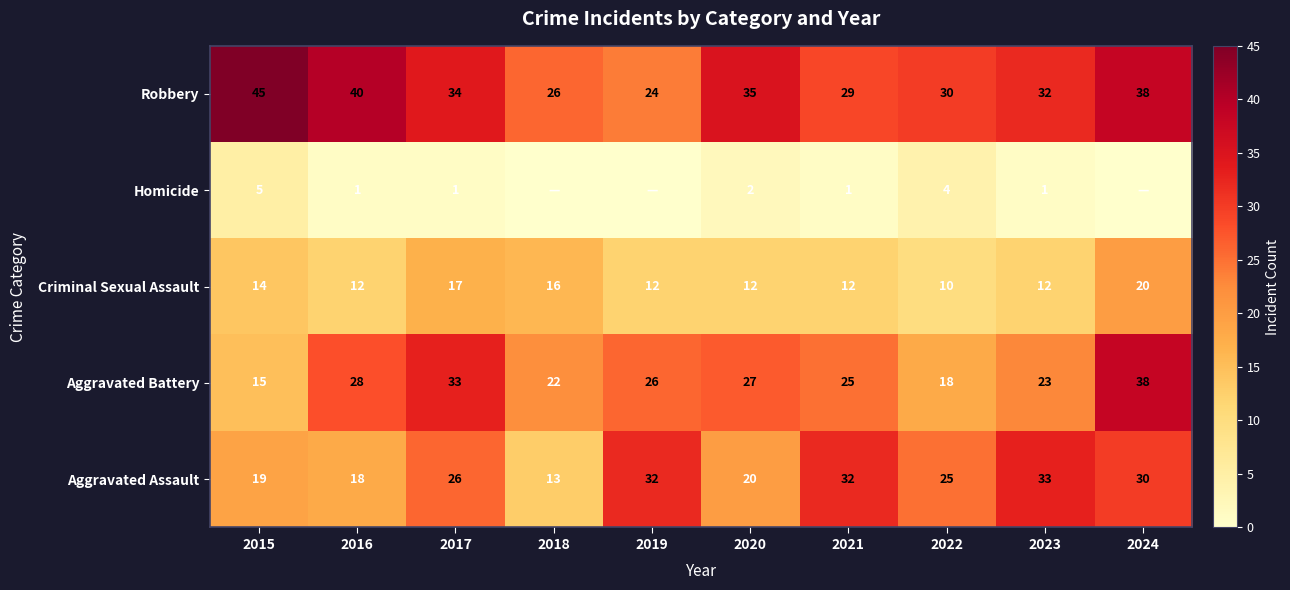

Rank the series at 2021 from highest to lowest value.

Aggravated Assault, Robbery, Aggravated Battery, Criminal Sexual Assault, Homicide